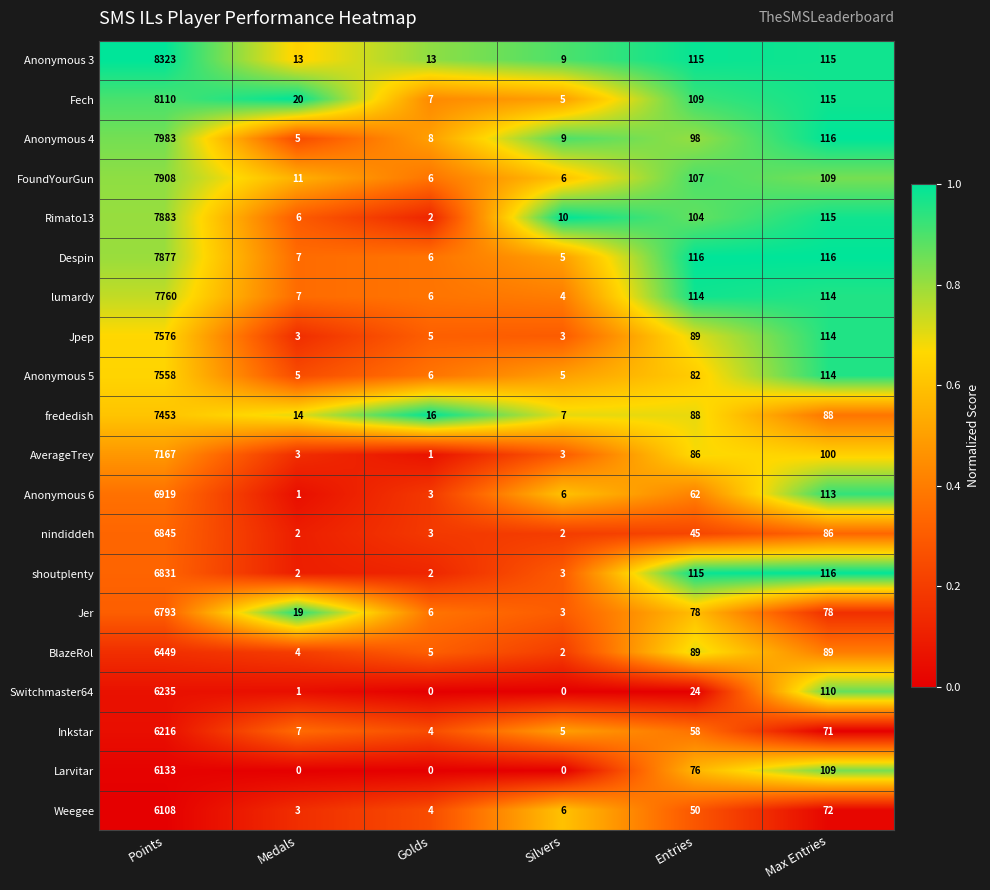

List the series in order of their peak value, highest first.

Anonymous 3, Fech, Anonymous 4, FoundYourGun, Rimato13, Despin, lumardy, Jpep, Anonymous 5, frededish, AverageTrey, Anonymous 6, nindiddeh, shoutplenty, Jer, BlazeRol, Switchmaster64, Inkstar, Larvitar, Weegee